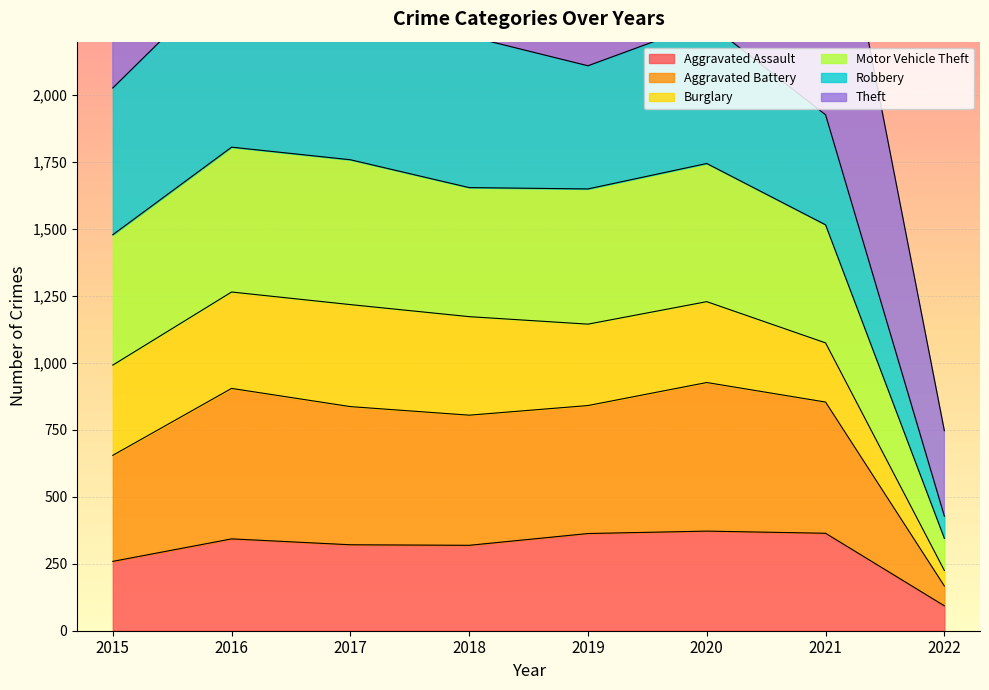

The Motor Vehicle Theft series shows 270 at 2022. True or false?

False